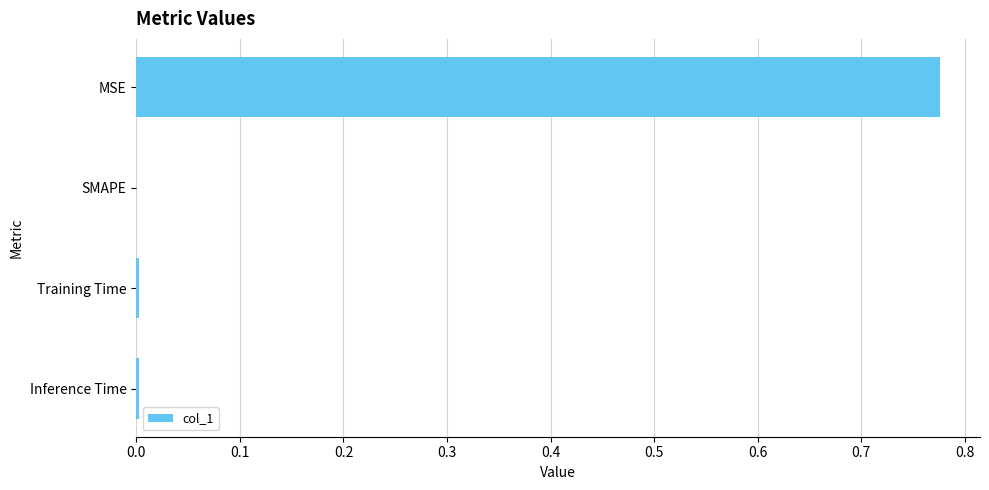

The value at MSE is 1.3. True or false?

False